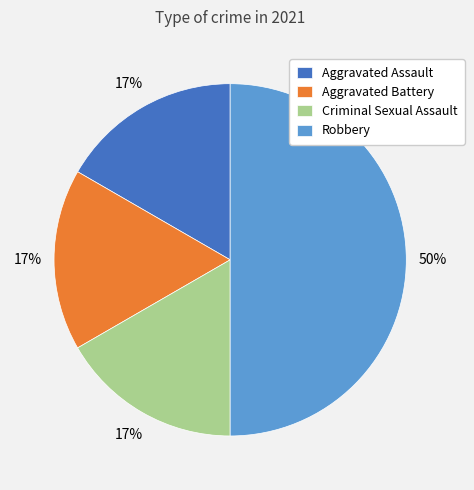

Count the number of slices in the pie.

4